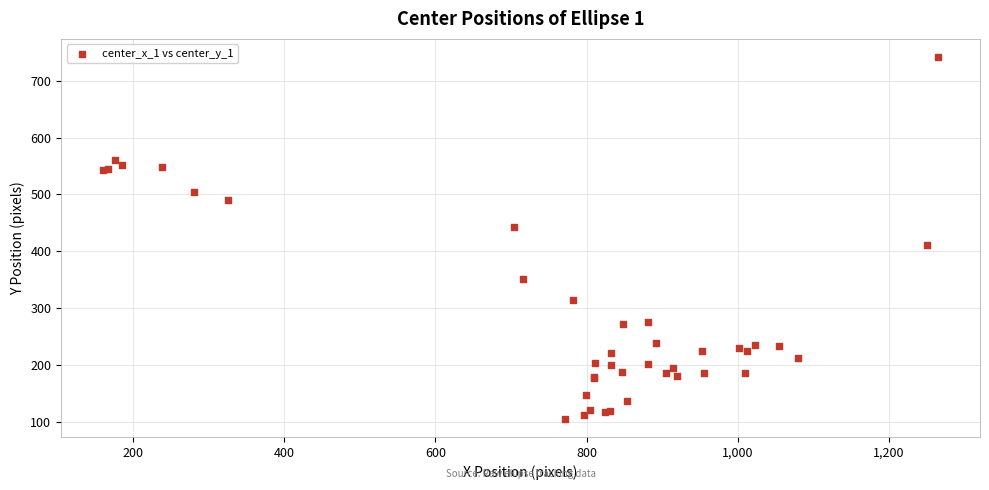

What Y value in the scatter plot is closest to 423?

411.4